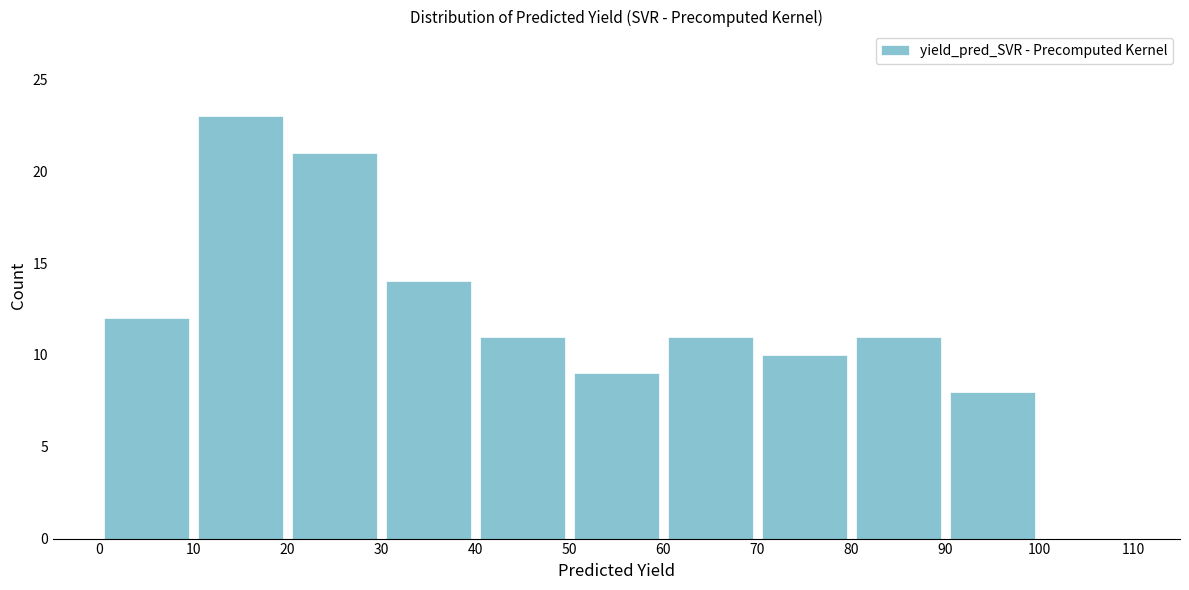

How tall is the bar that spans 40 to 50 on the x-axis? The values are not printed on the chart, so give them approximately, as read against the axis.

11